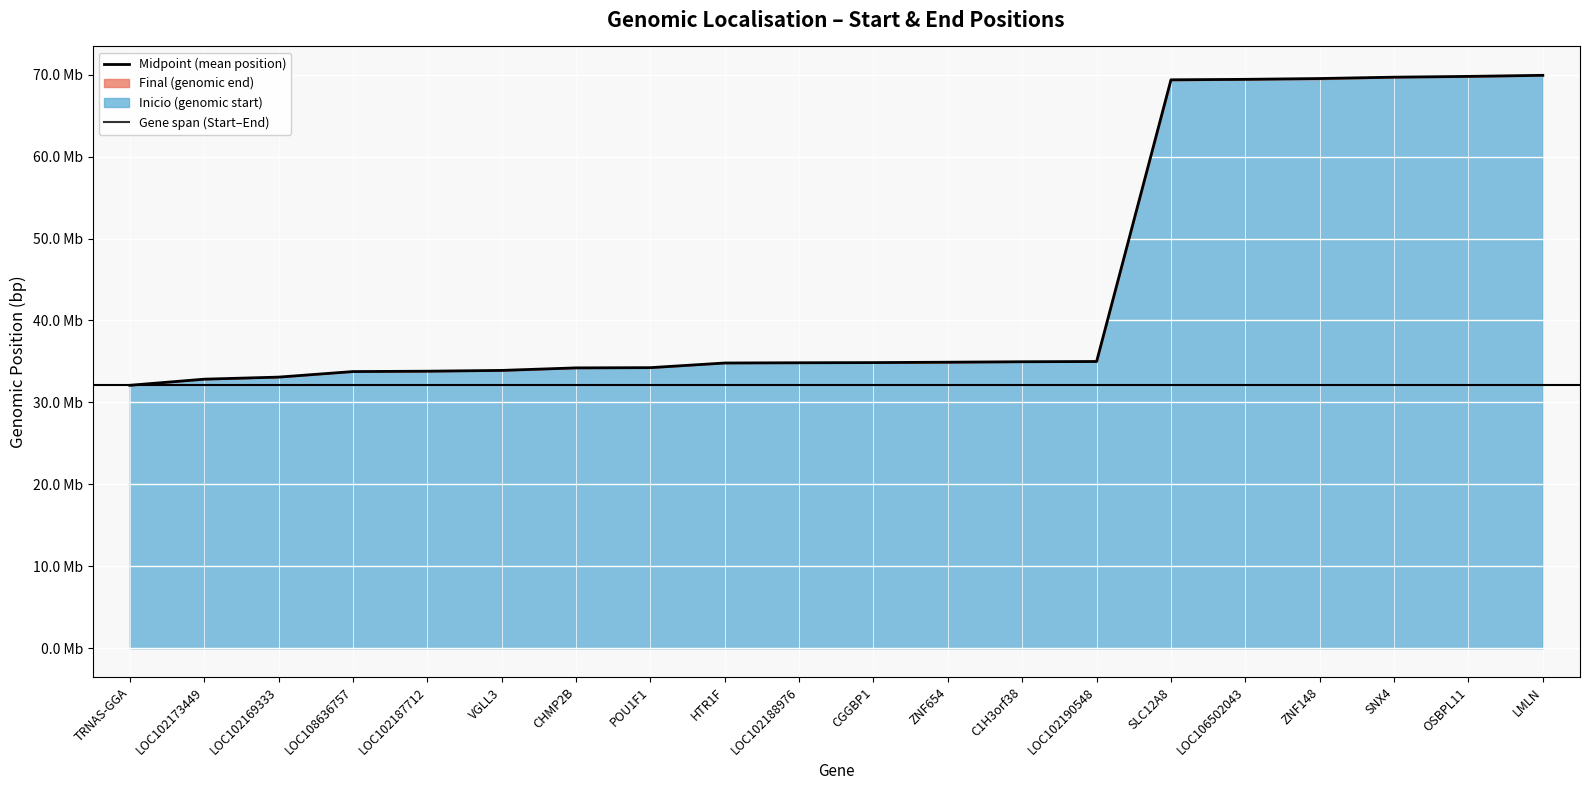

What is the difference between the maximum and minimum values?

37815907.5